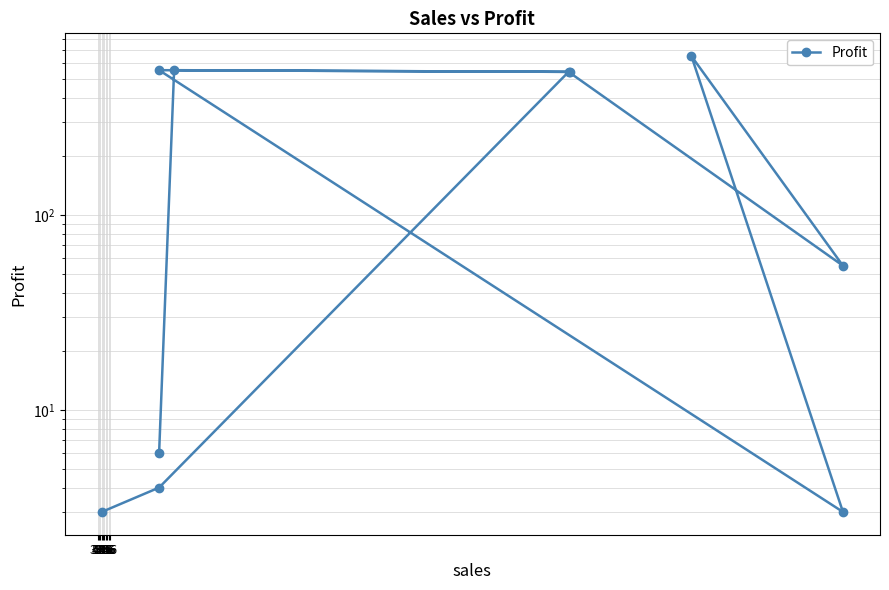

Is it true that the value at 546 is 1?

False